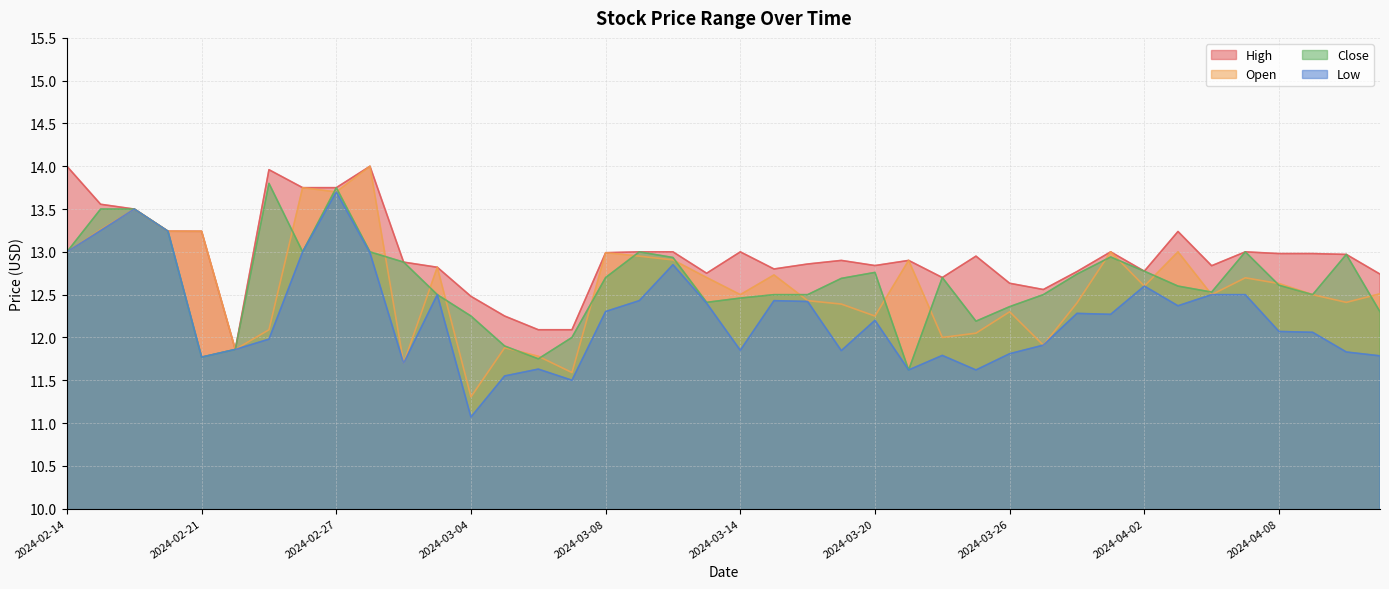

What is the value of the Close point at the 26th from the left?

11.6